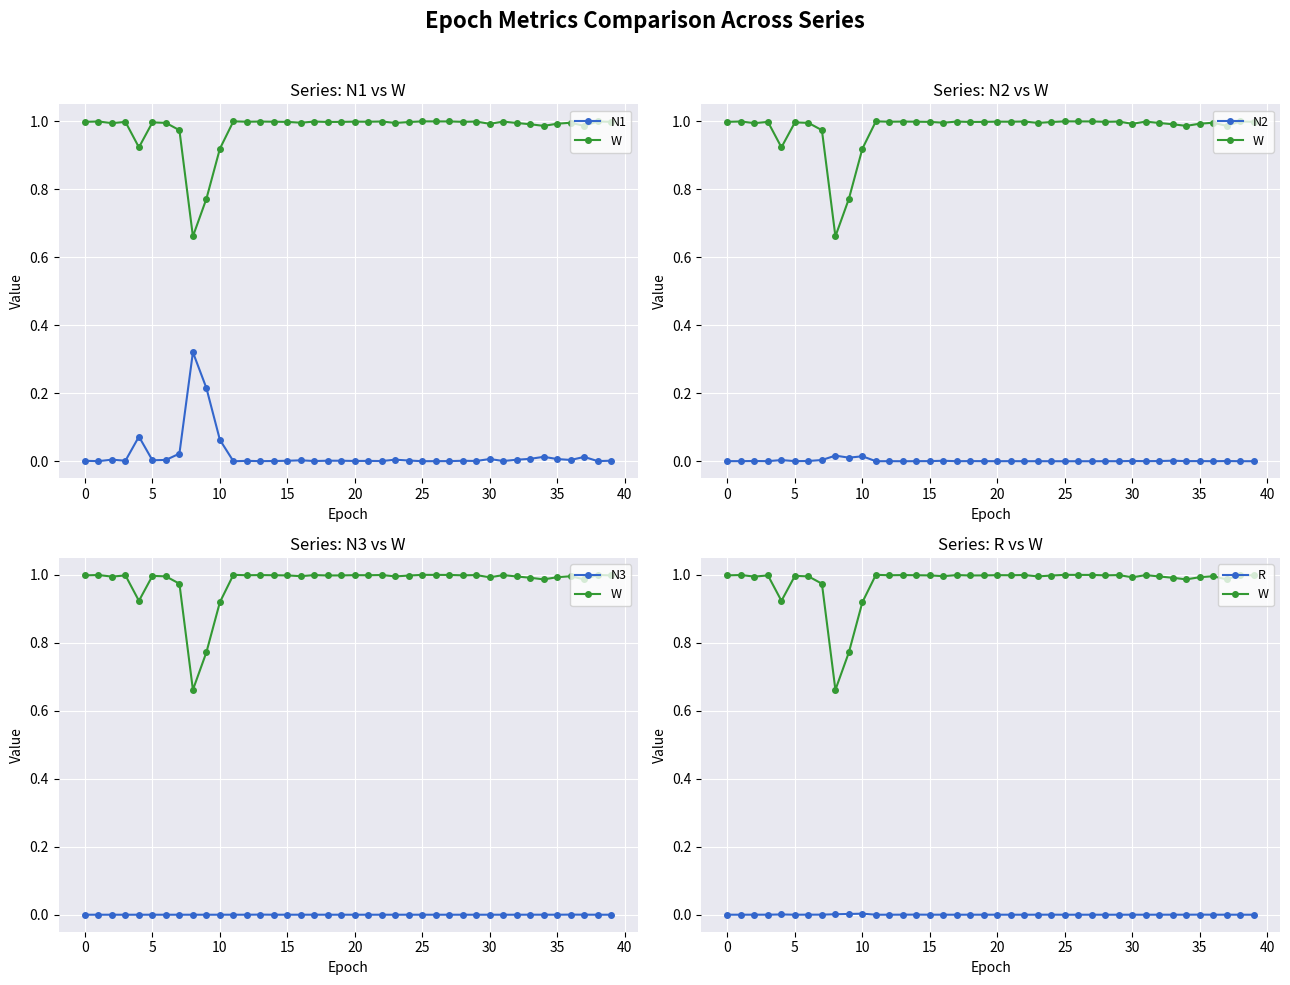

The value of W at 24 is 1.4. True or false?

False